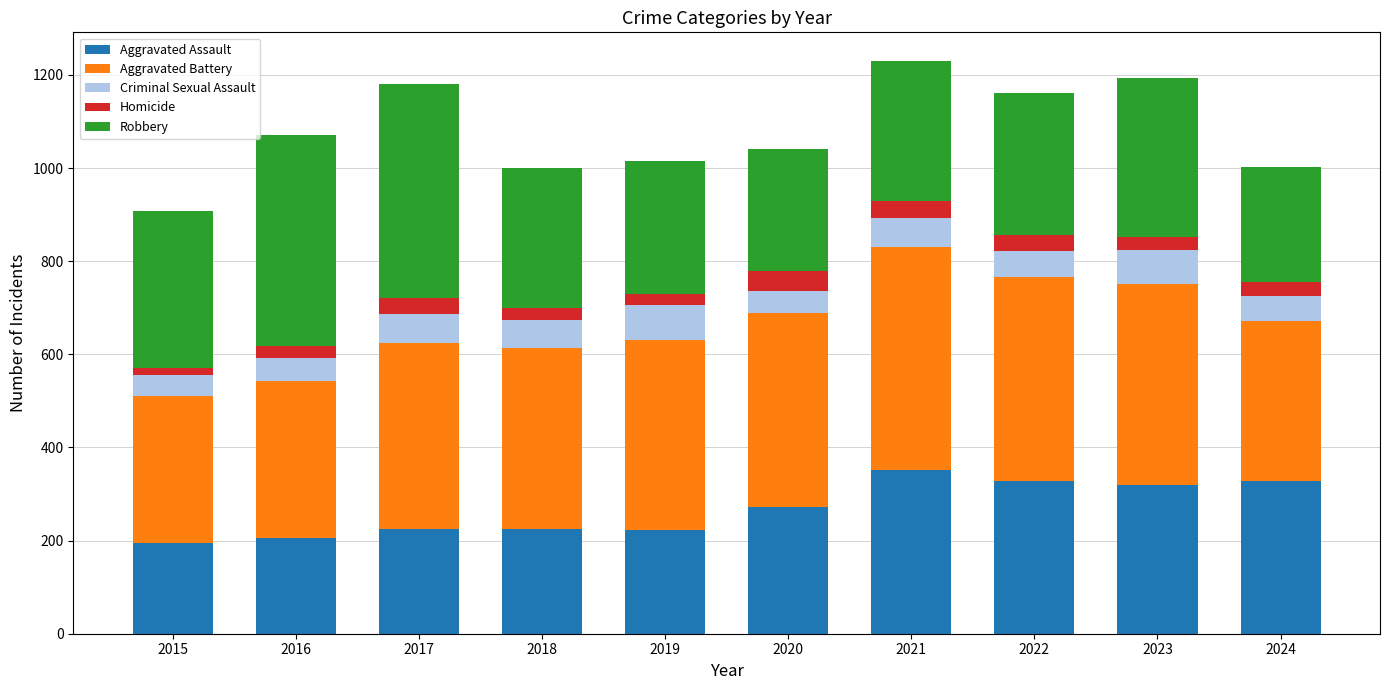

What is the maximum value for Aggravated Assault?

352